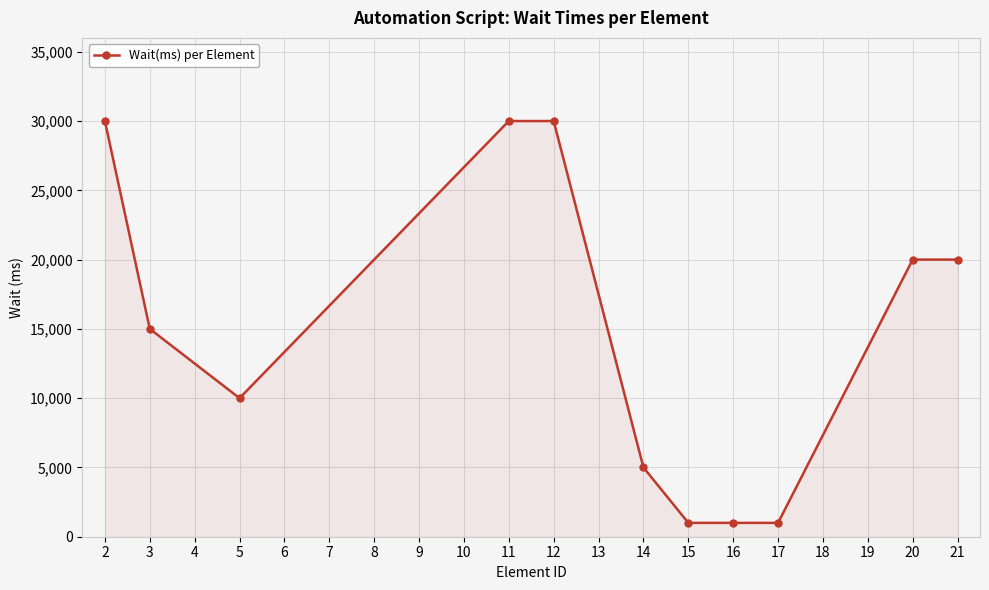

At which category does the data reach its first local valley?

5